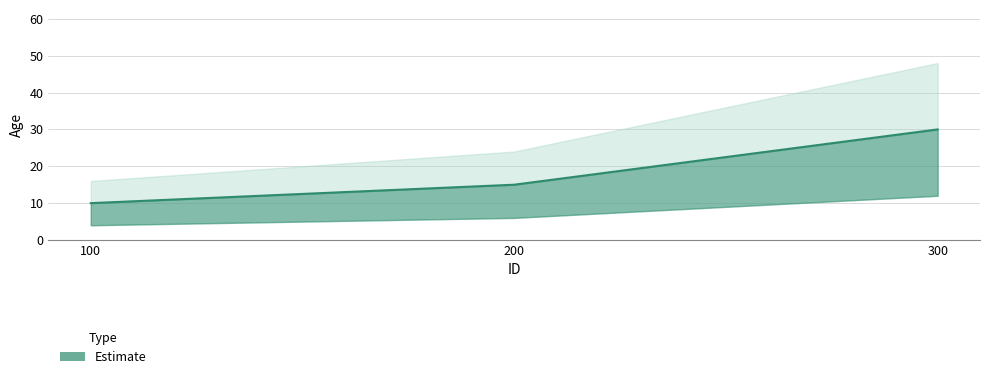

What value does the data have at 100, to the nearest 10?

10